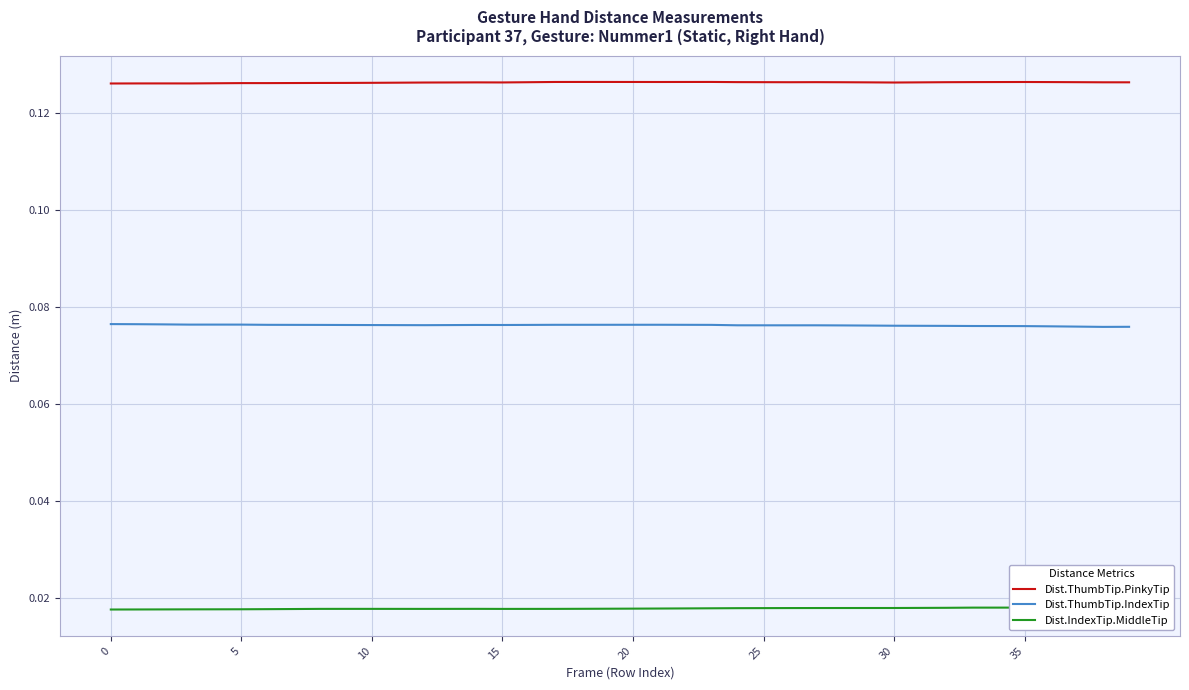

How many interior local valleys does the Dist.IndexTip.MiddleTip series have?

3